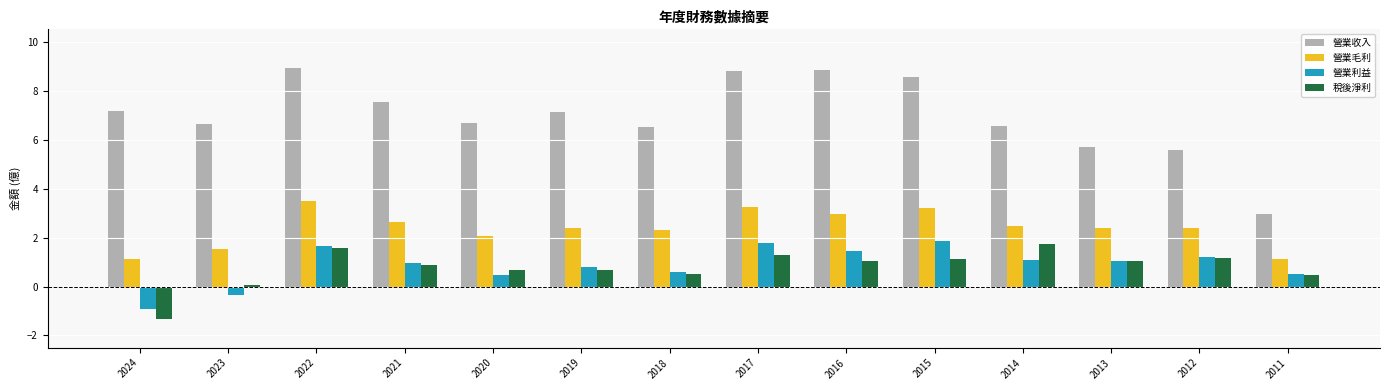

Is the value of 營業利益 at 2011 greater than the value of 營業收入 at 2017?

No